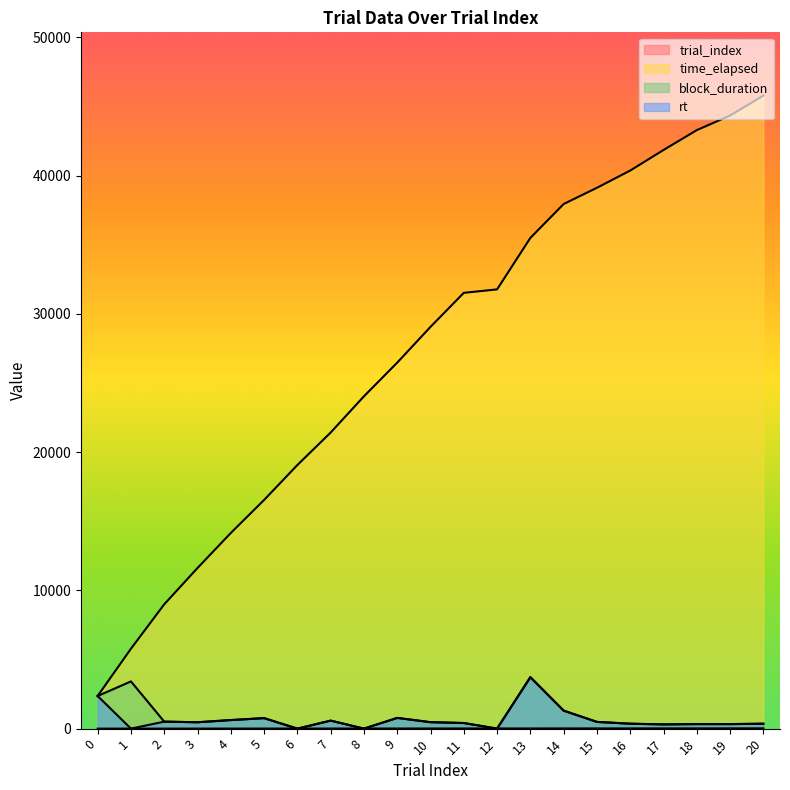

What is the difference between the maximum and second lowest values in the trial_index series?

19